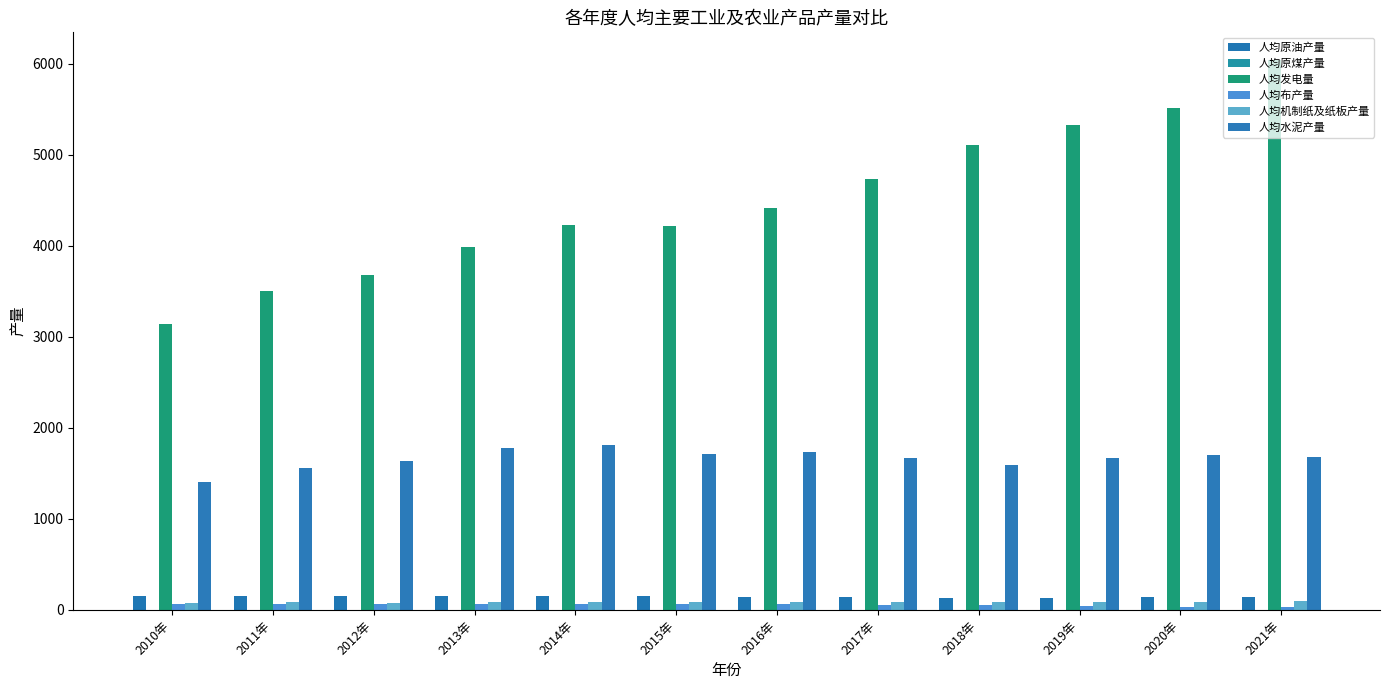

What value does the 人均布产量 series have at 2017年?

49.5